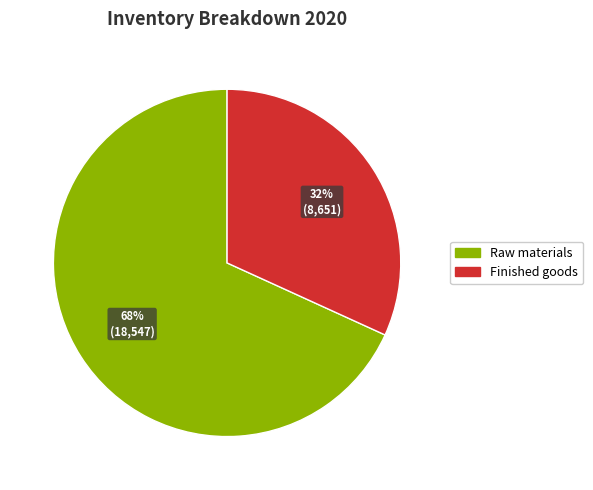

Between Finished goods and Raw materials, which is larger?

Raw materials